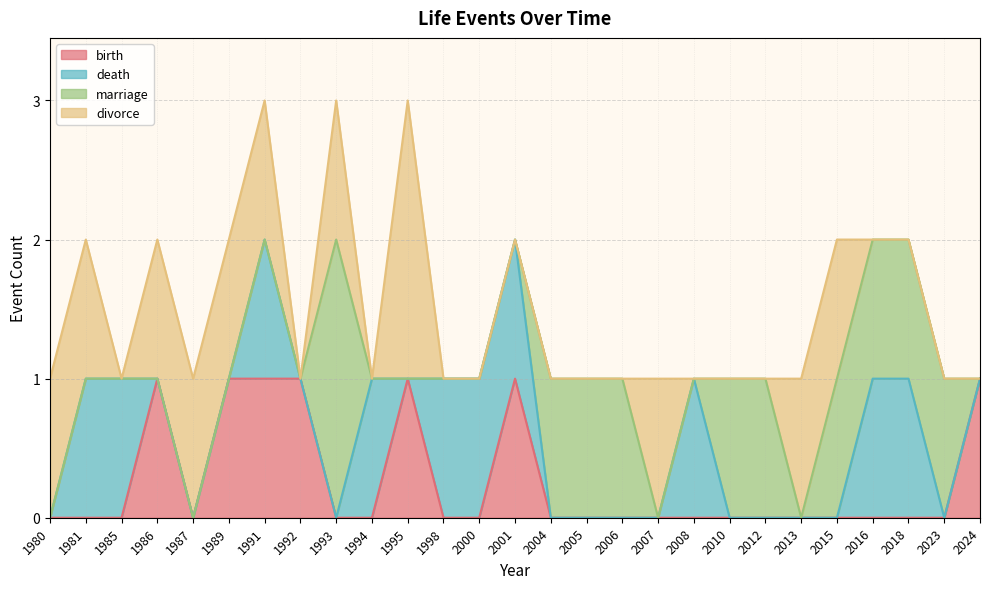

What are all the series names shown in the legend?

birth, death, marriage, divorce